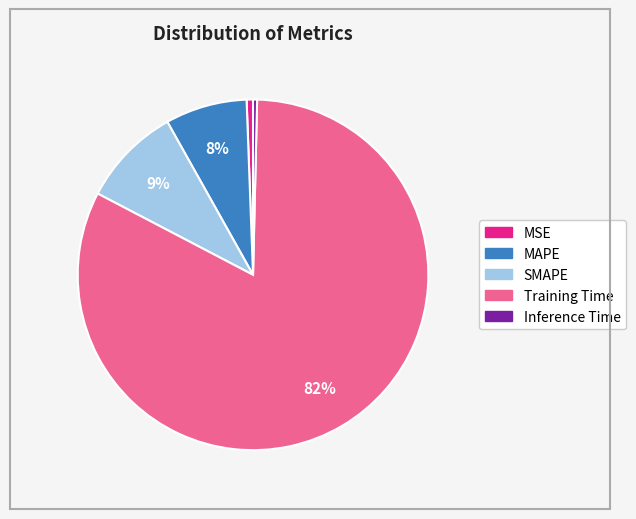

What is the largest slice in the pie chart?

Training Time